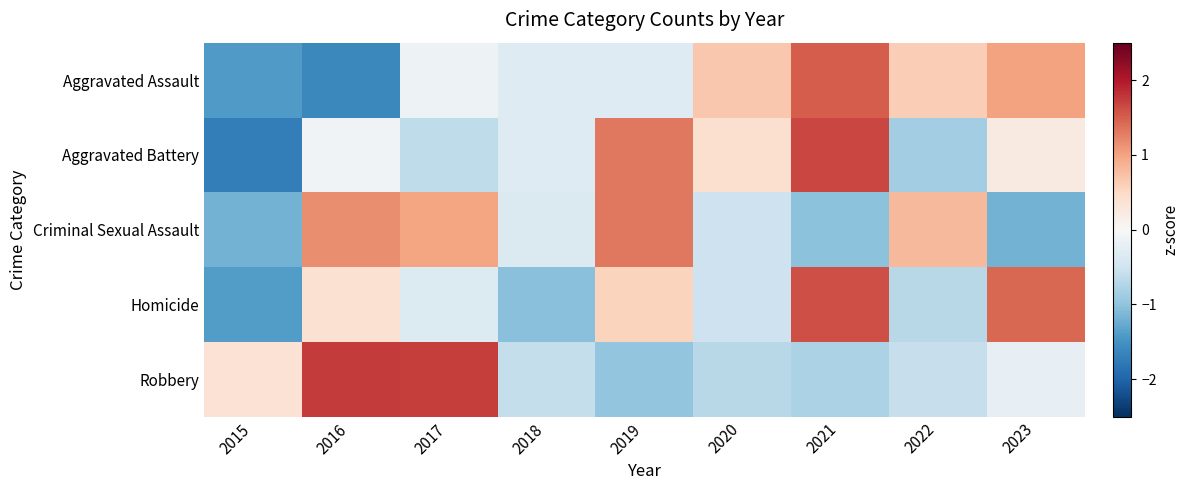

Reading left to right, what are all the values shown in this chart?

Aggravated Assault: 2015=-1.4	2016=-1.6	2017=-0.1	2018=-0.3	2019=-0.3	2020=0.7	2021=1.5	2022=0.6	2023=1.0
Aggravated Battery: 2015=-1.7	2016=-0.1	2017=-0.6	2018=-0.3	2019=1.3	2020=0.4	2021=1.7	2022=-0.9	2023=0.2
Criminal Sexual Assault: 2015=-1.2	2016=1.2	2017=1.0	2018=-0.4	2019=1.3	2020=-0.5	2021=-1.0	2022=0.8	2023=-1.2
Homicide: 2015=-1.4	2016=0.4	2017=-0.3	2018=-1.0	2019=0.6	2020=-0.5	2021=1.6	2022=-0.7	2023=1.4
Robbery: 2015=0.4	2016=1.8	2017=1.7	2018=-0.6	2019=-1.0	2020=-0.7	2021=-0.8	2022=-0.6	2023=-0.2